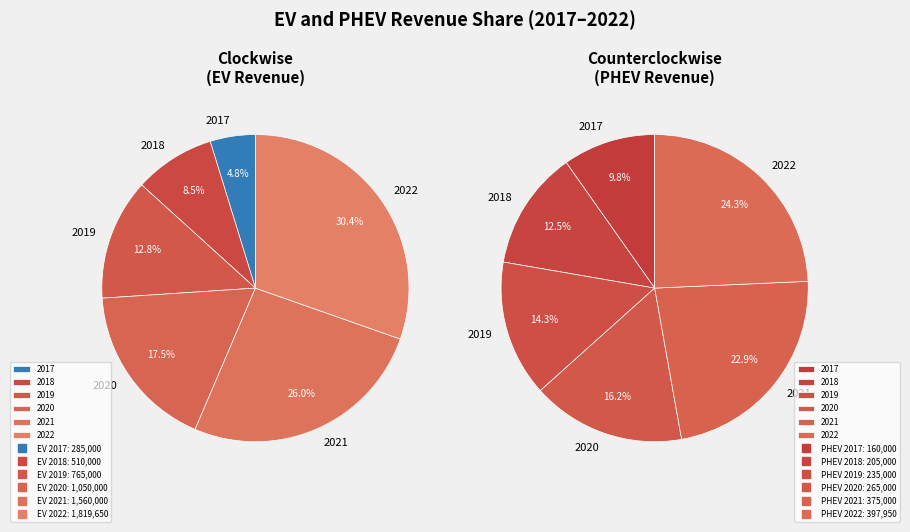

To the nearest percent, what portion does 2022 represent?

30%